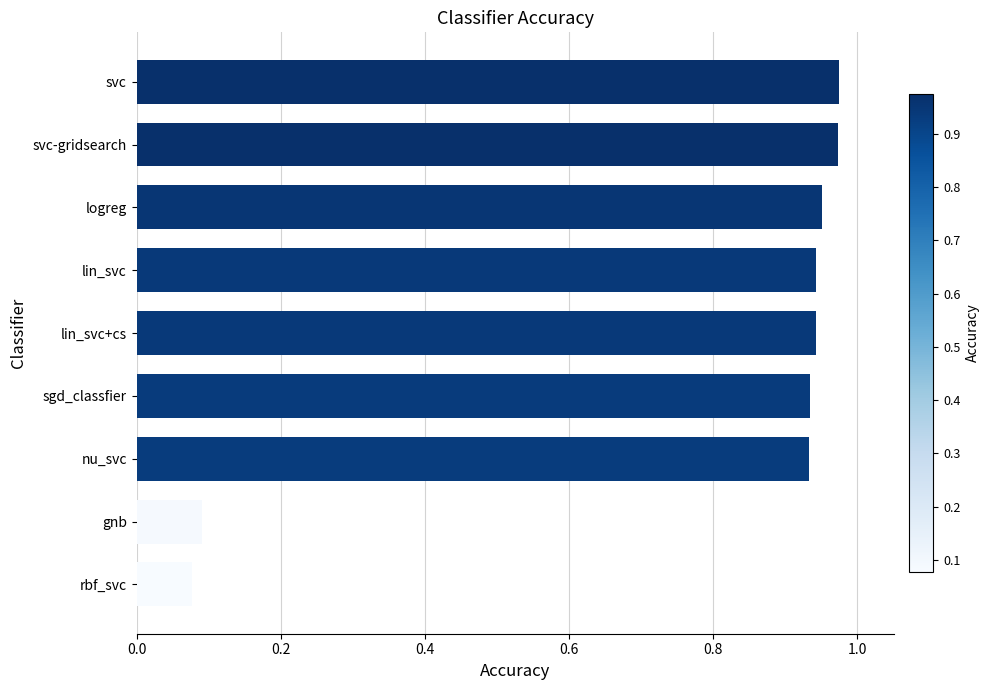

Between nu_svc and svc, which is larger?

svc